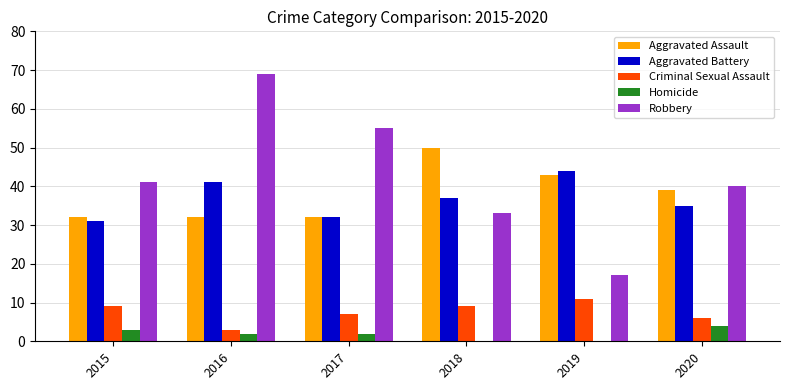

Which series has the largest total across all categories?

Robbery